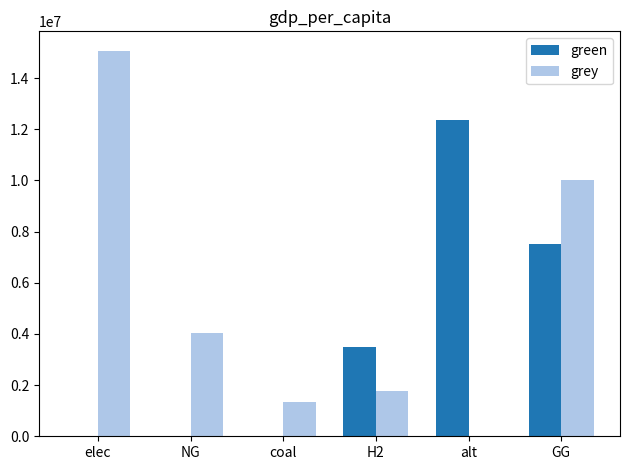

How many green values are between 0 and 7500000?

5